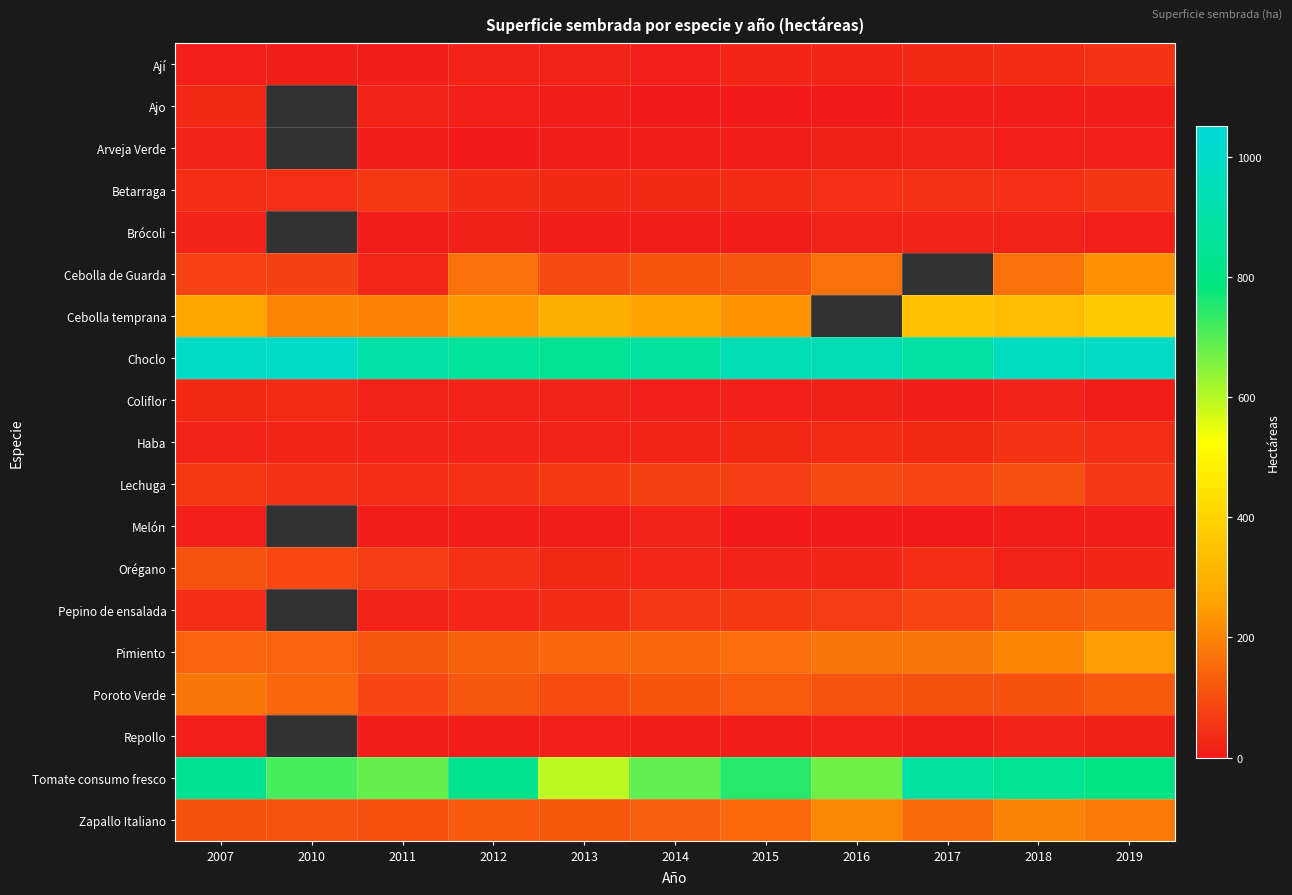

Count the number of data series in this chart.

19